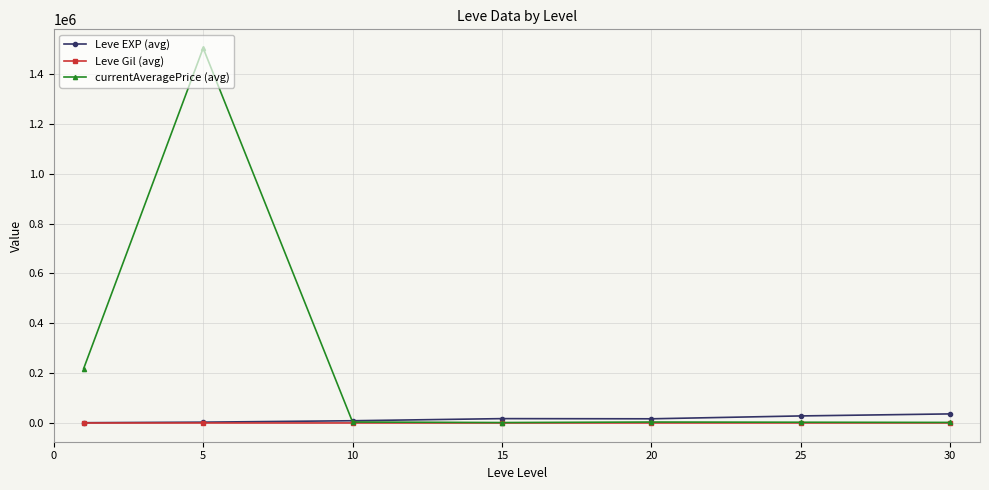

Which series has the largest total across all categories?

currentAveragePrice (avg)